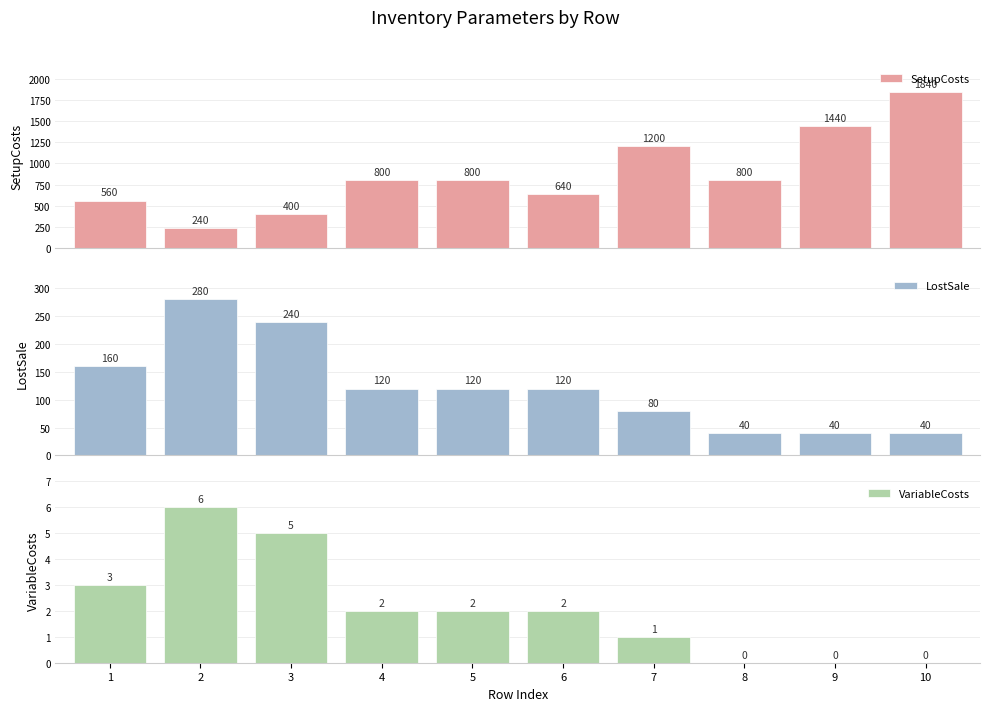

How many values in VariableCosts are above zero?

7